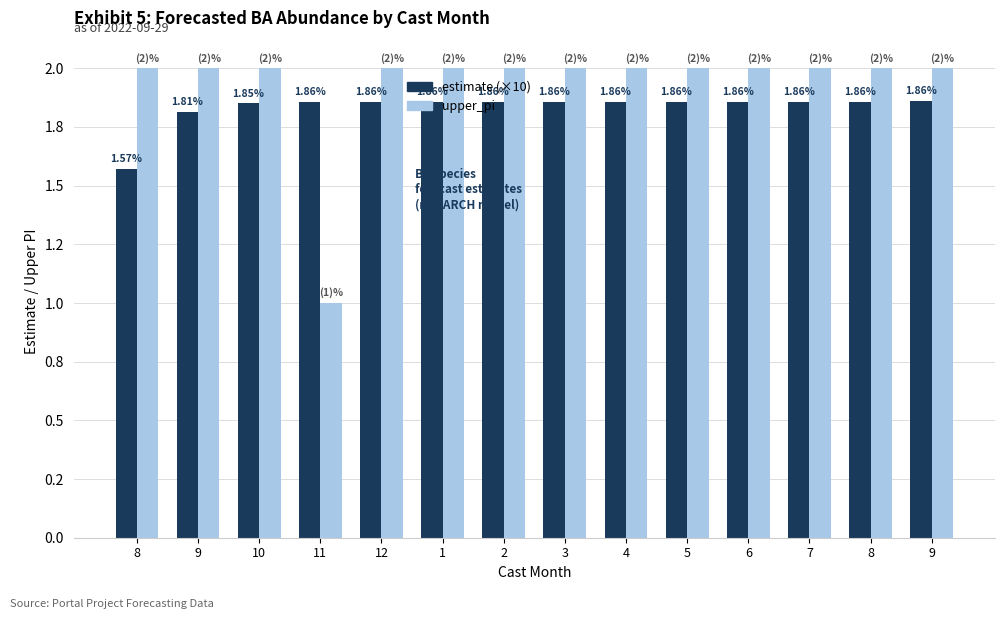

What is the lowest value of the upper_pi series?

1.0